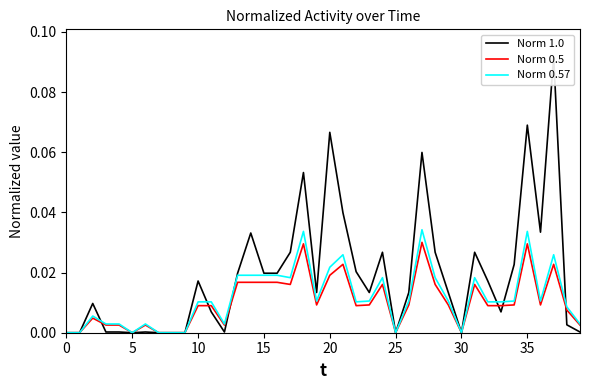

At which label does Norm 0.5 reach its peak?

27